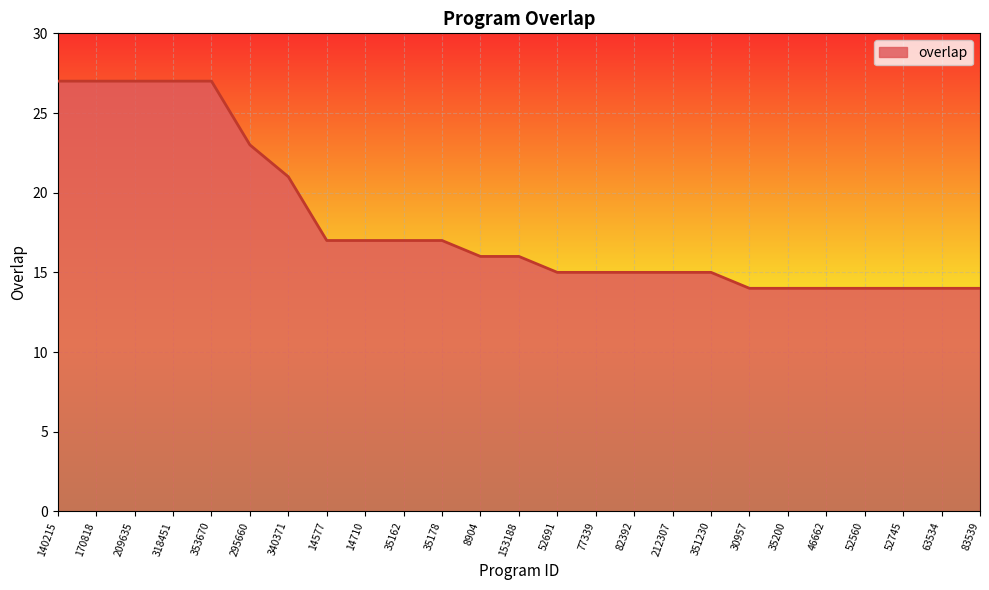

What is the difference between the maximum and minimum values?

13